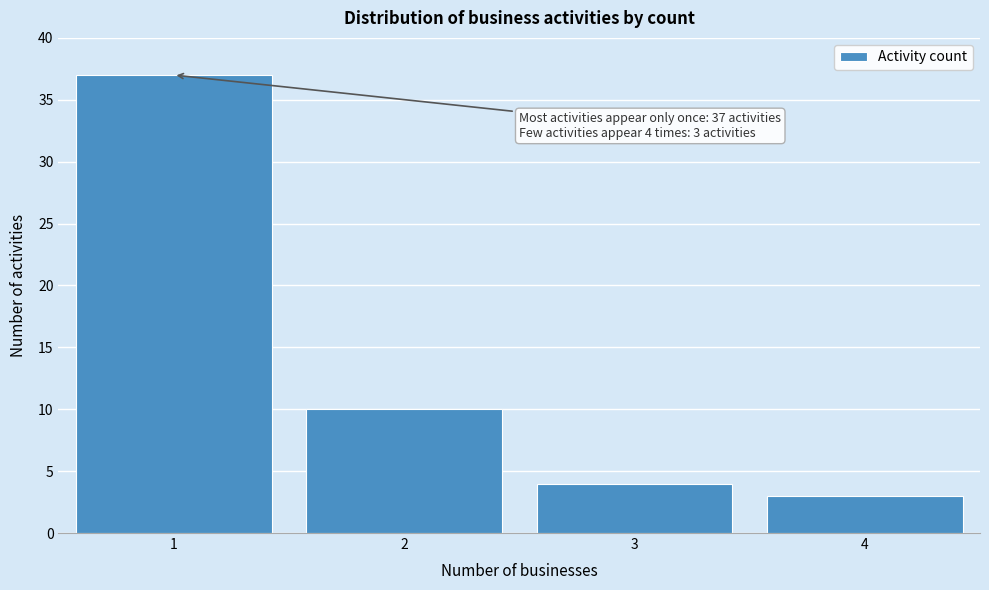

Reading left to right, list all the values displayed in this chart.

37	10	4	3